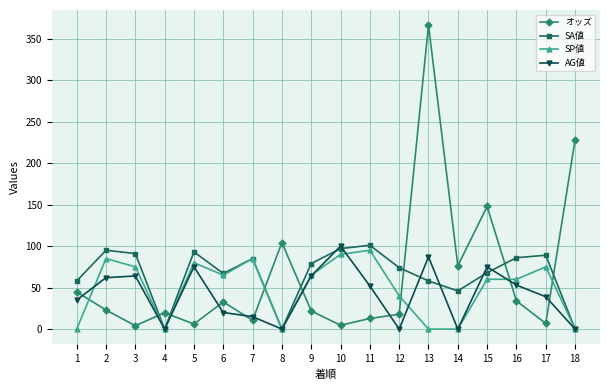

How many data points in AG値 are less than 52?

9